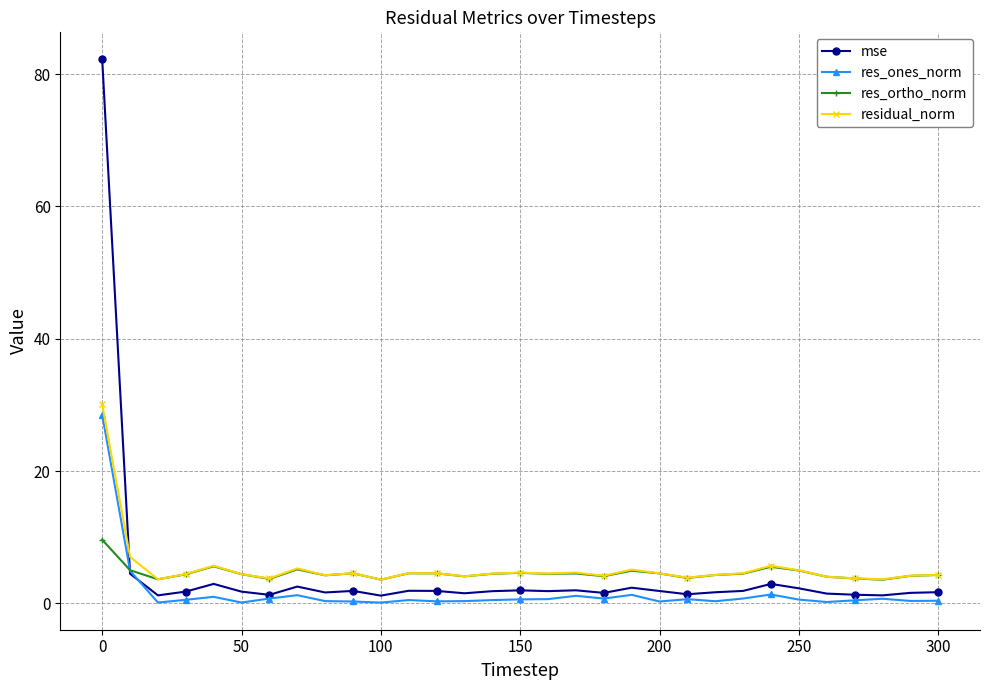

What is the maximum value for residual_norm?

30.1